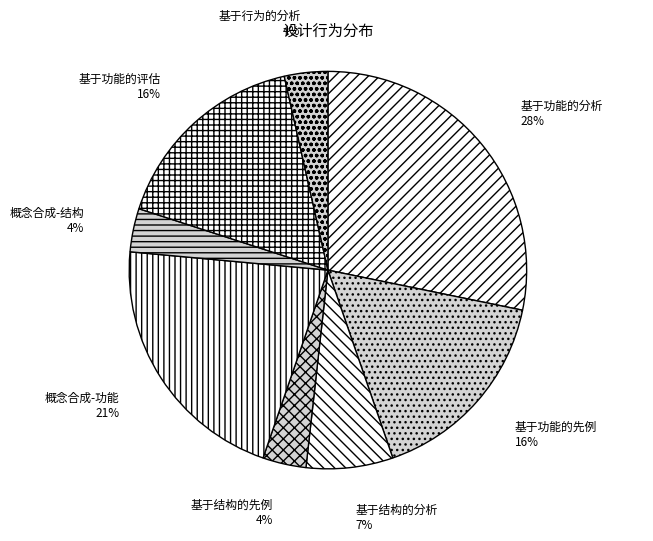

Count the number of slices in the pie.

8